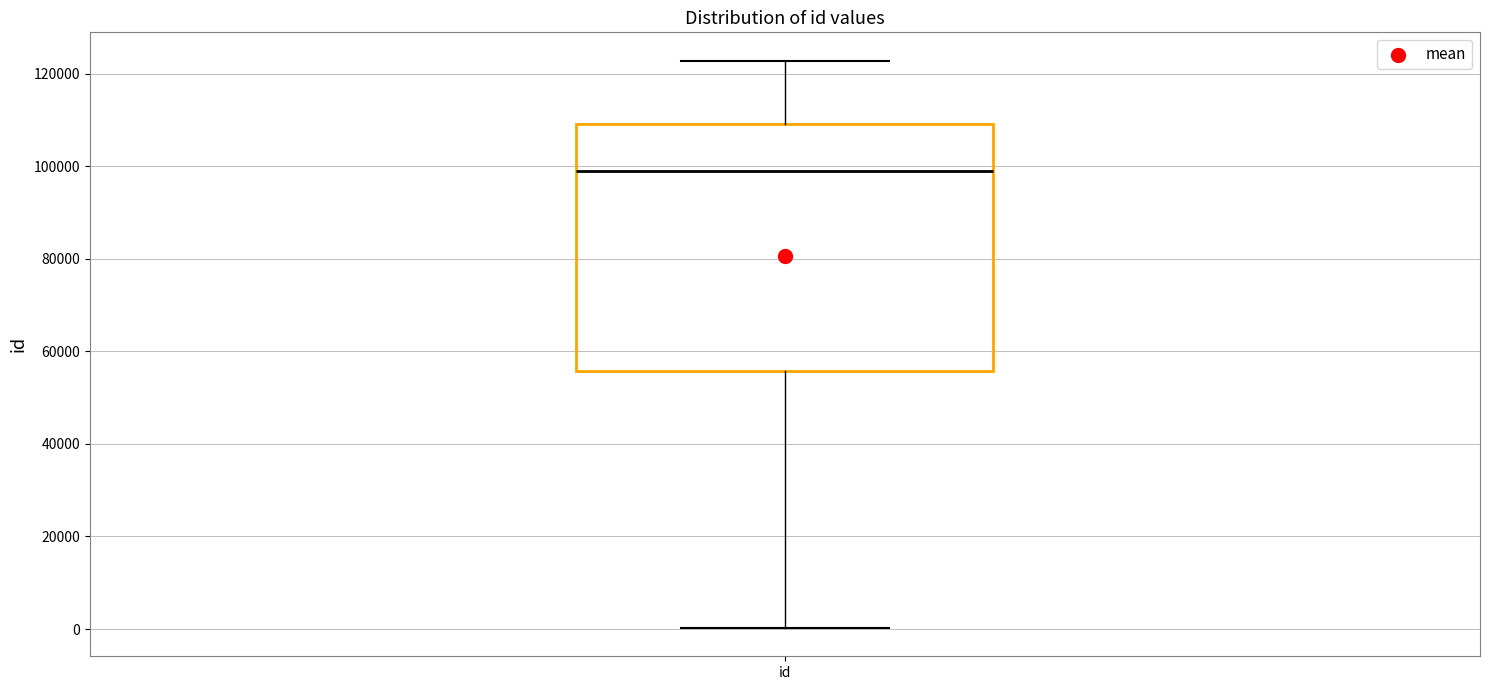

Where does the upper whisker of the box for id end on the y-axis? The values are not printed on the chart, so give them approximately, as read against the axis.

122000